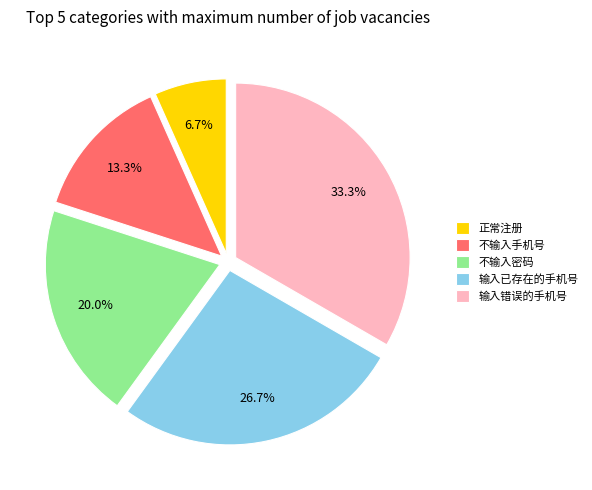

Which category has the smallest portion of the pie?

正常注册